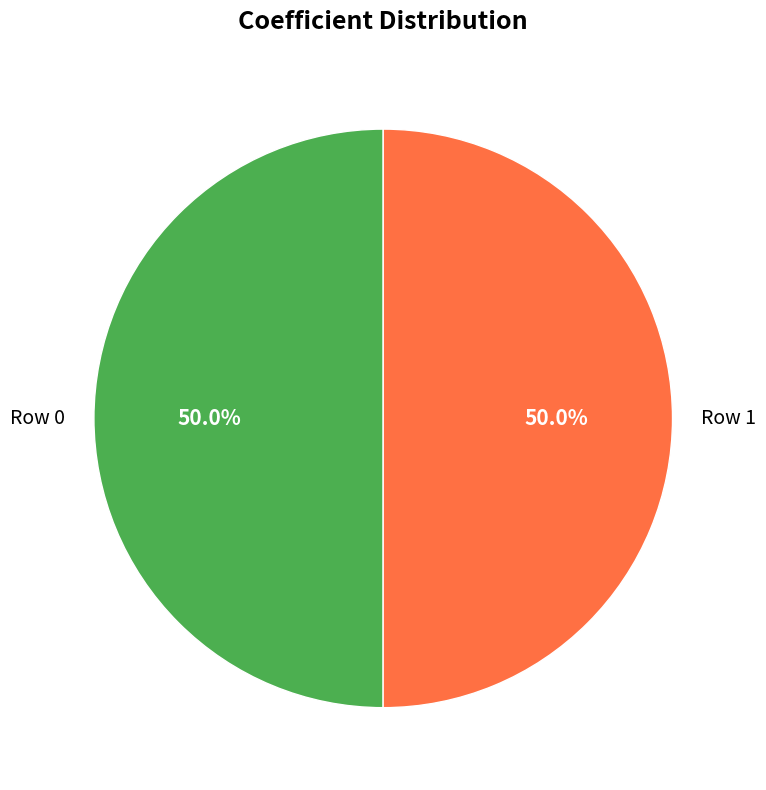

How much of the chart is everything except Row 0?

50.0%